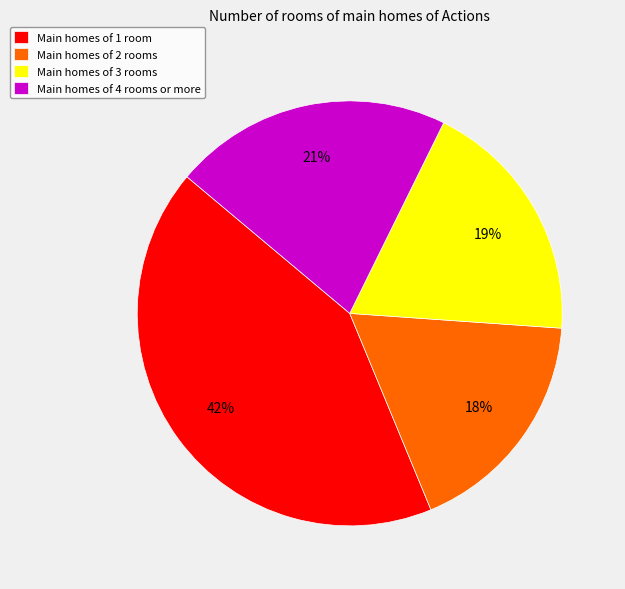

Does any single category account for the majority?

No